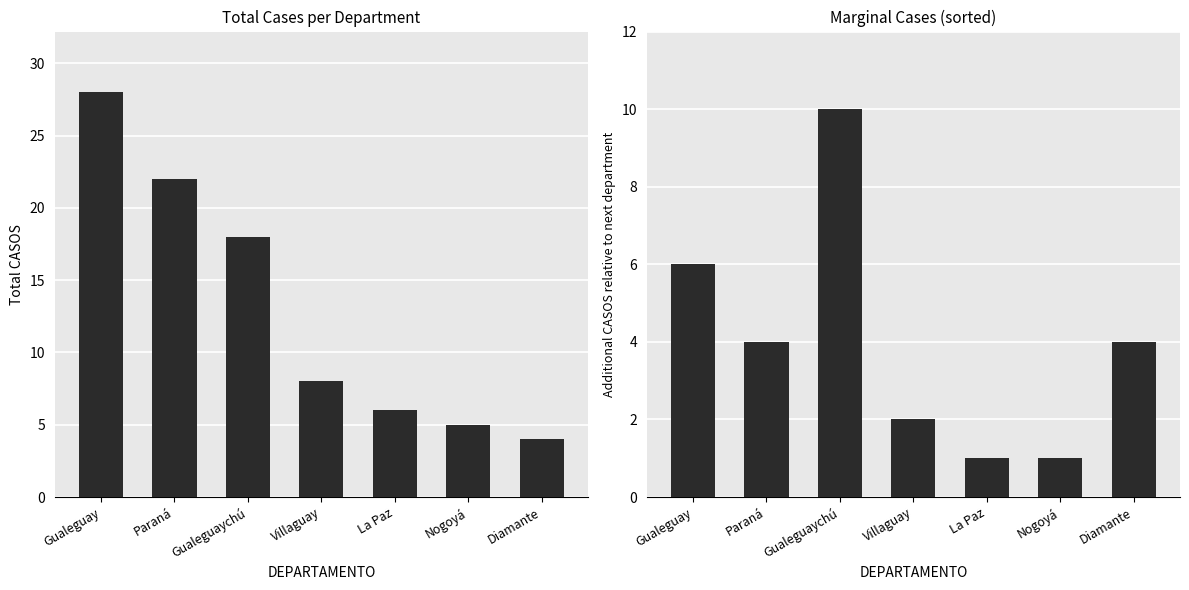

Which category has the lowest value across all series?

La Paz